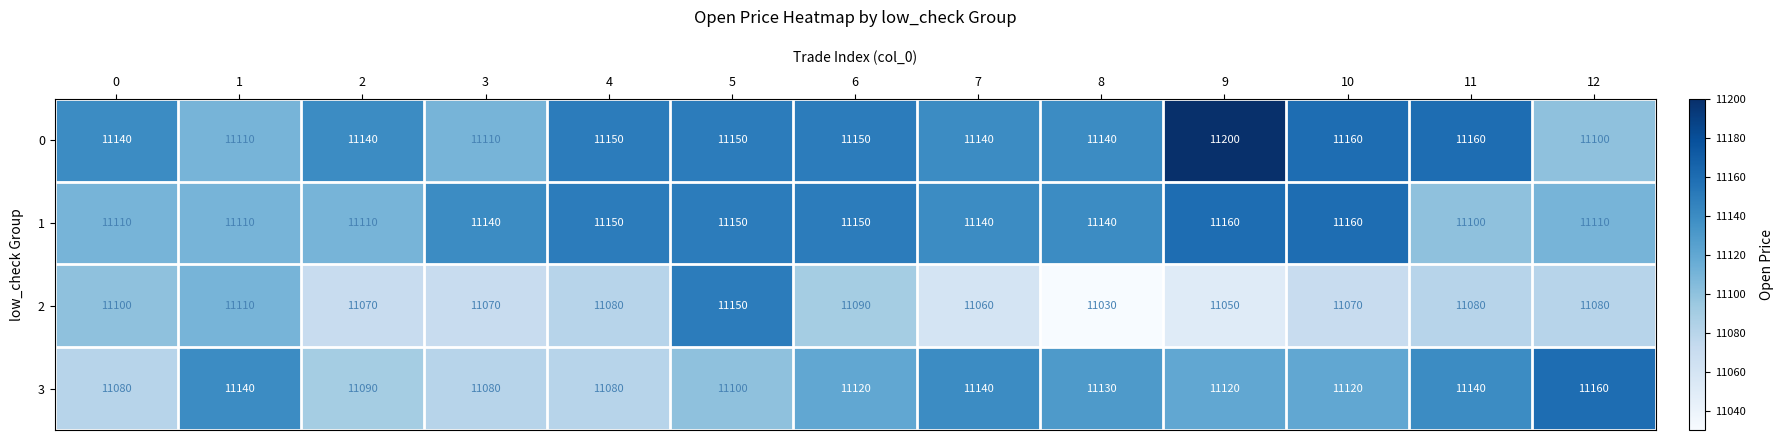

Which series has the widest spread of values?

2